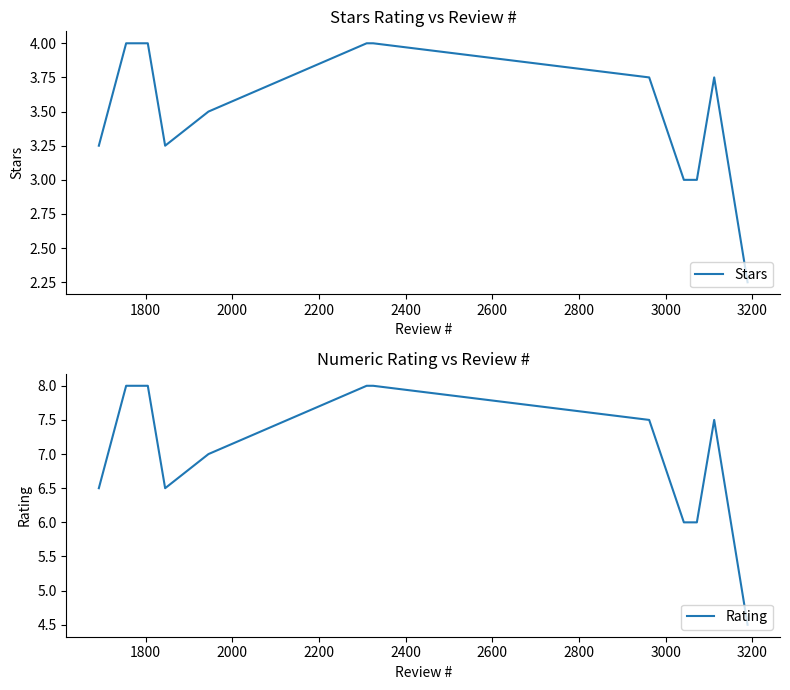

How many lines are shown in the chart?

2